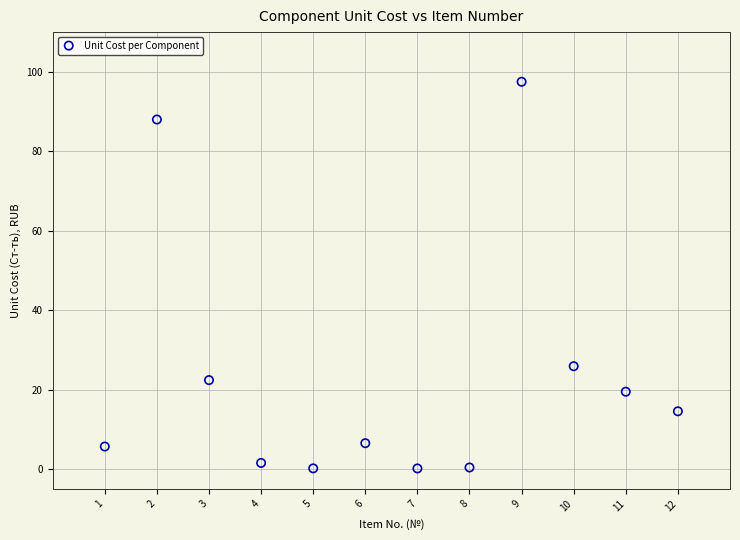

What is the average X value?

6.5